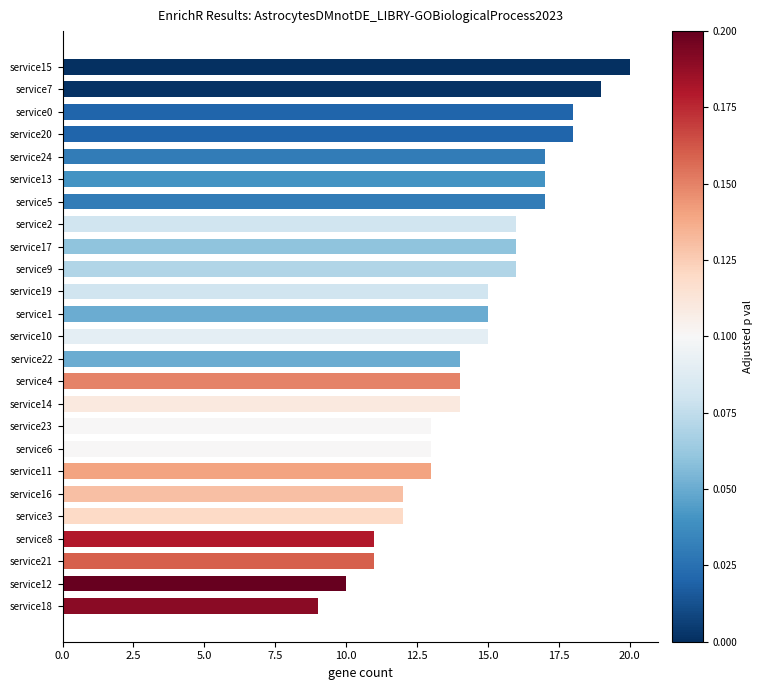

The chart shows a value of 12 at service16. True or false?

True